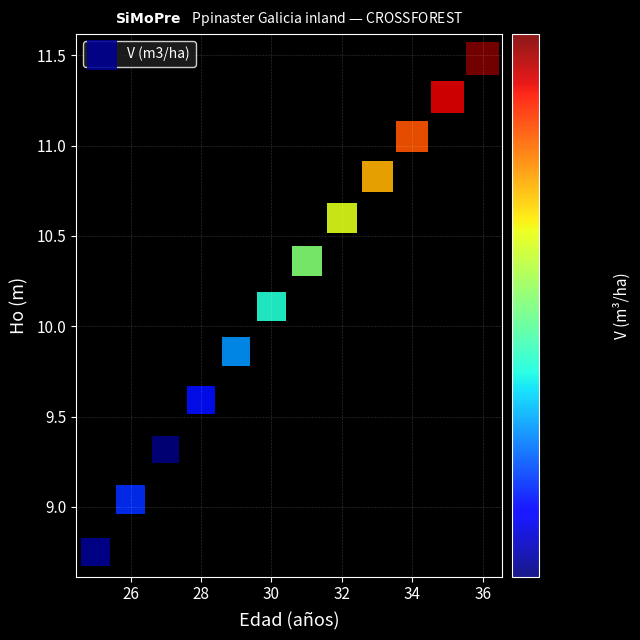

What is the range of Y values (max minus min)?

2.7